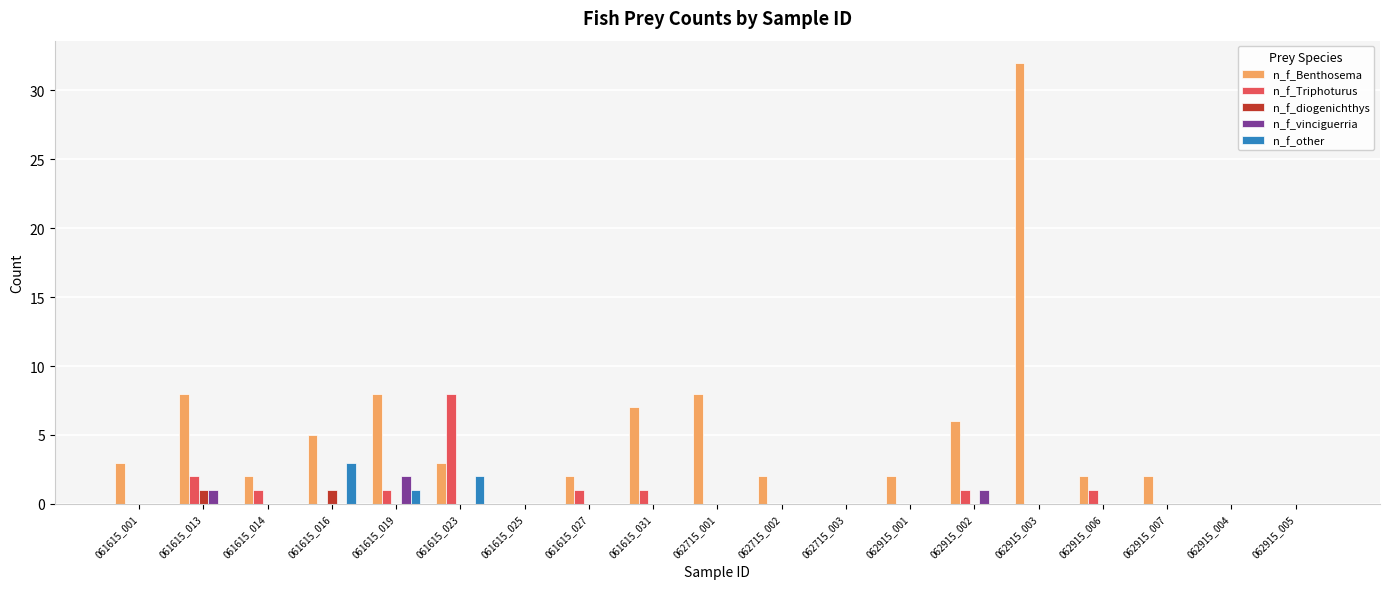

What are all the series names shown in the legend?

n_f_Benthosema, n_f_Triphoturus, n_f_diogenichthys, n_f_vinciguerria, n_f_other